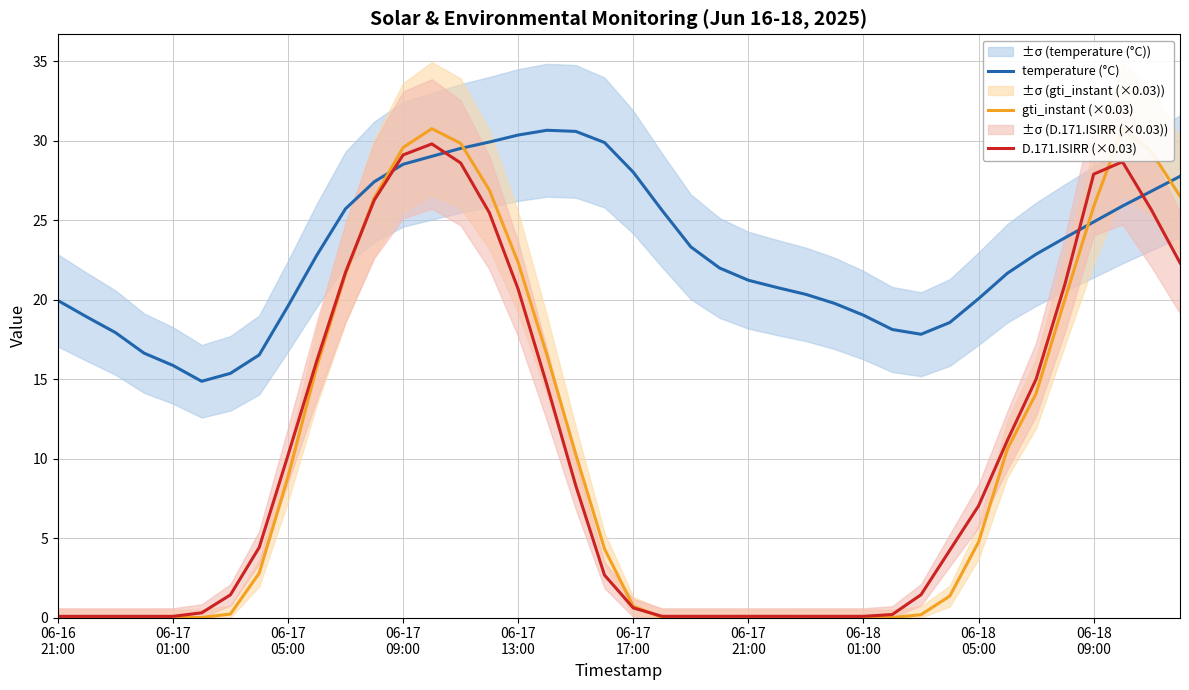

True or false: temperature (°C) and D.171.ISIRR (×0.03) intersect in this chart.

True